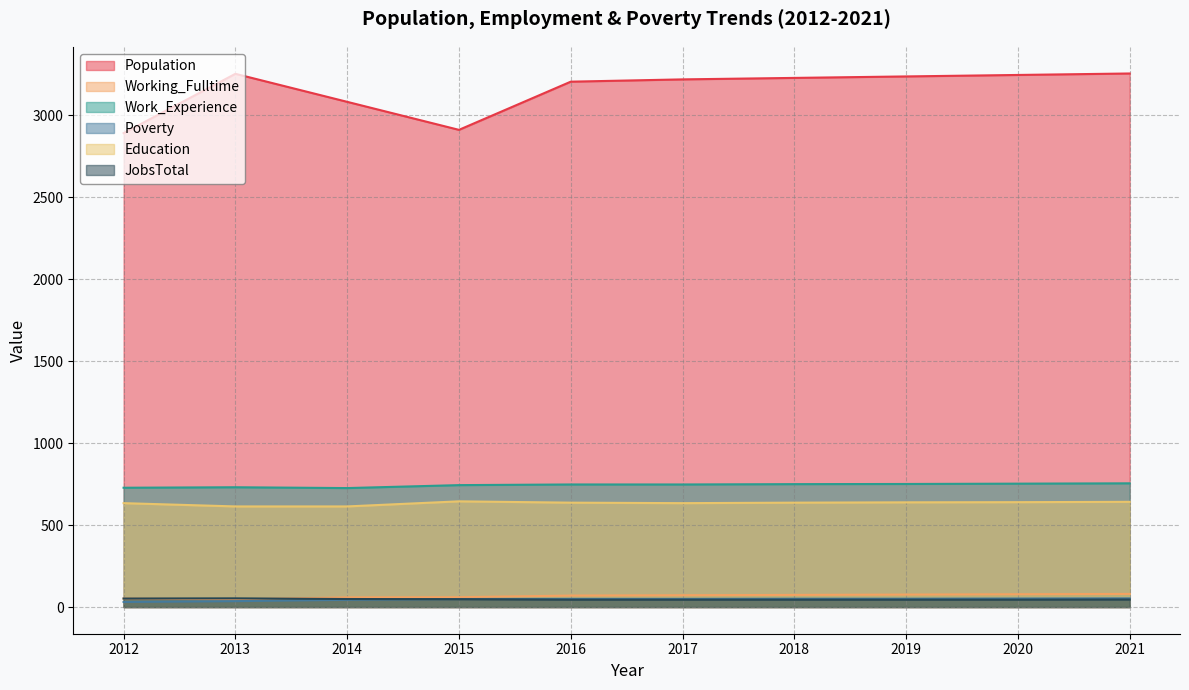

Is it true that Work_Experience equals 1011 at 2019?

False